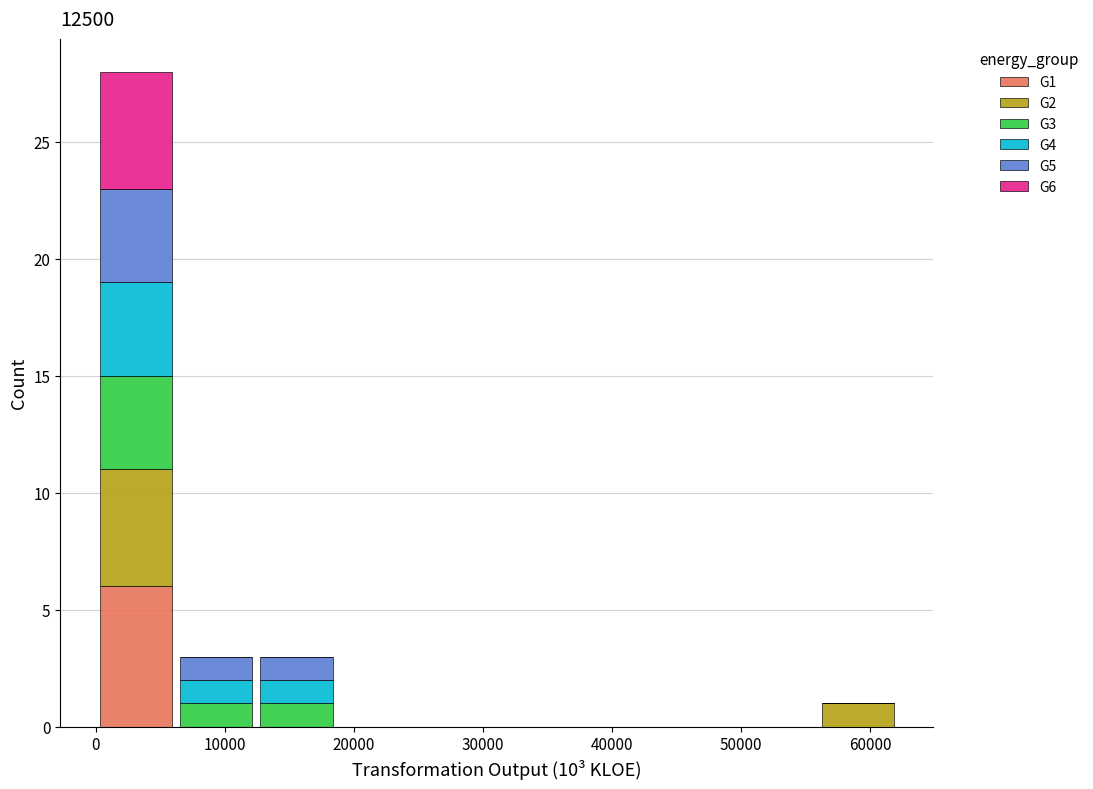

Which range on the x-axis has the tallest stacked bar (by total height)?

0 to 6000